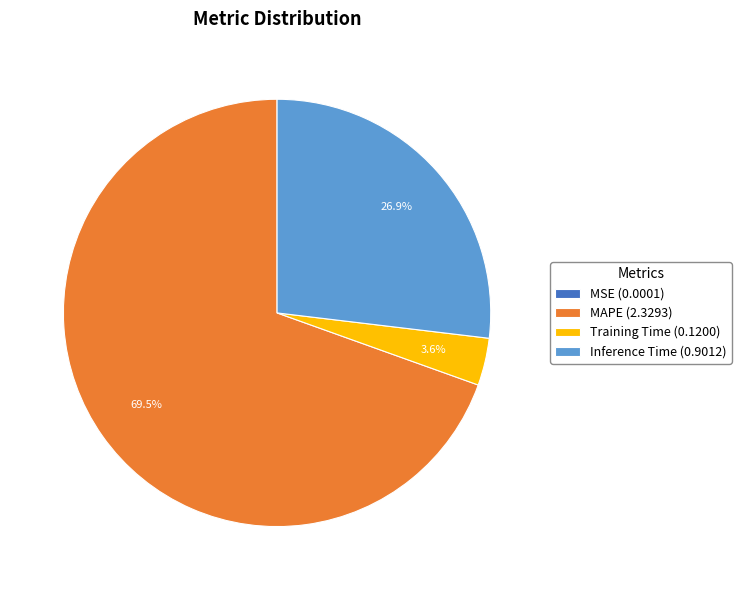

Do MAPE (2.3293) and Inference Time (0.9012) together represent more than half of the pie?

Yes